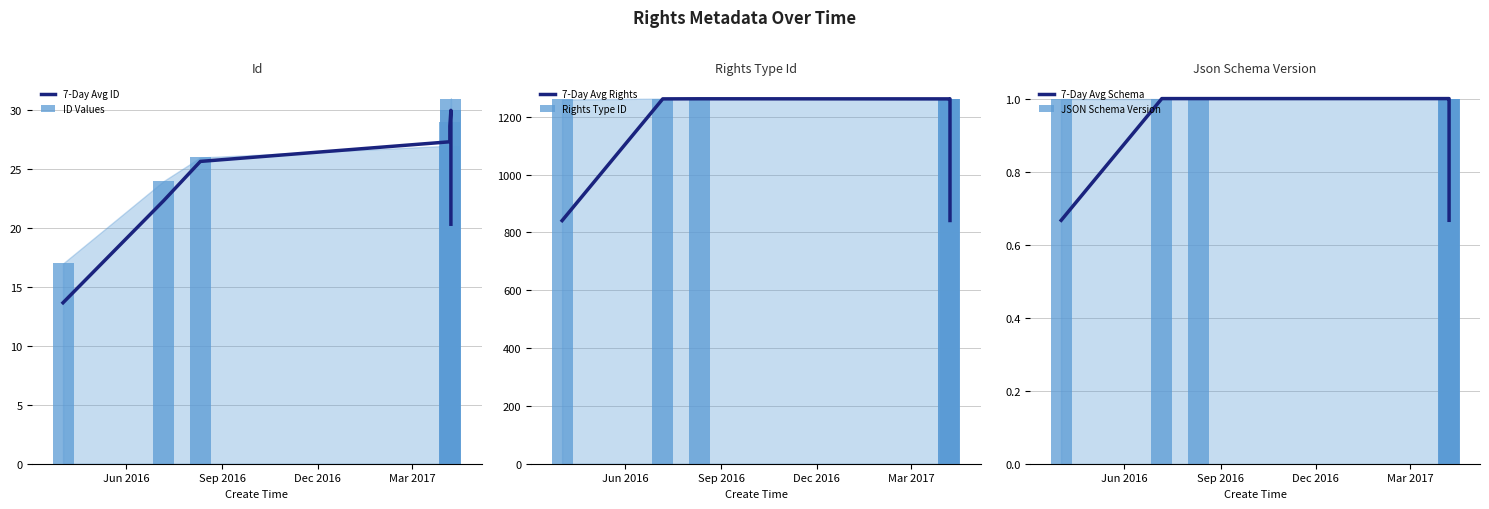

What is the maximum value shown in the chart?

1263.0